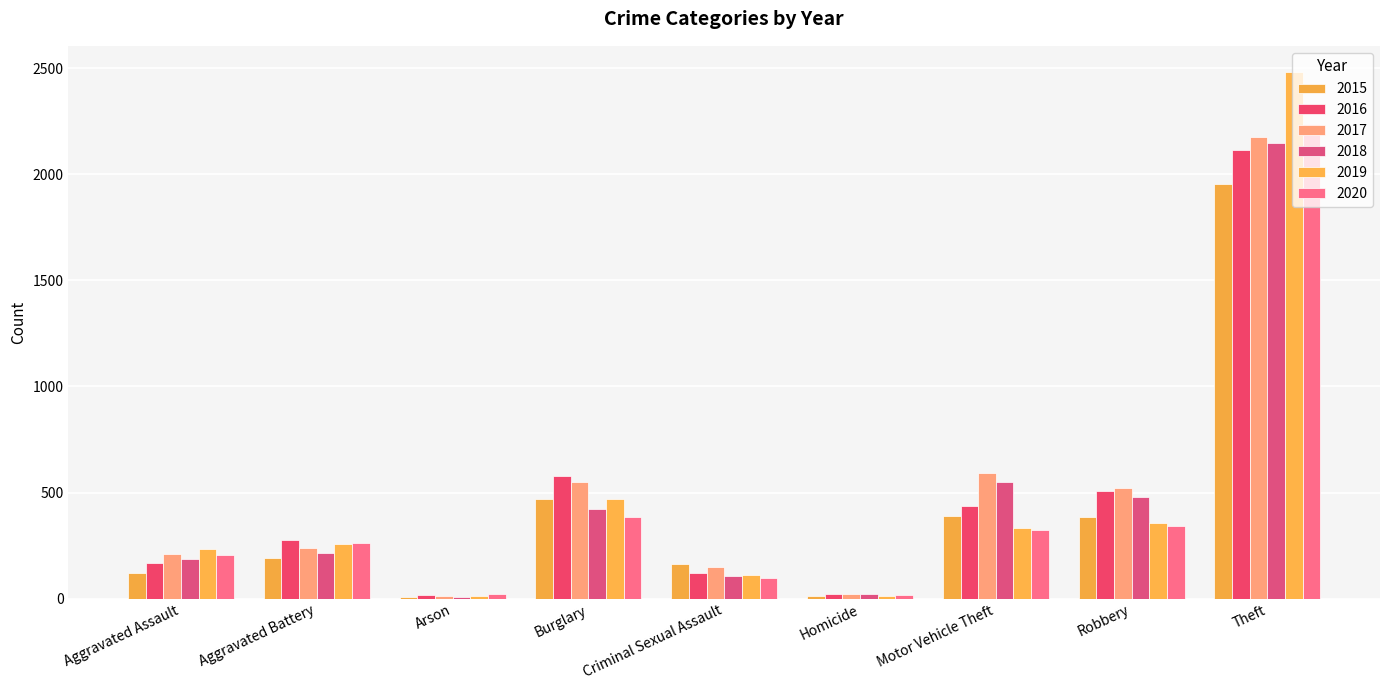

What is the sum of all 2016 values?

4241